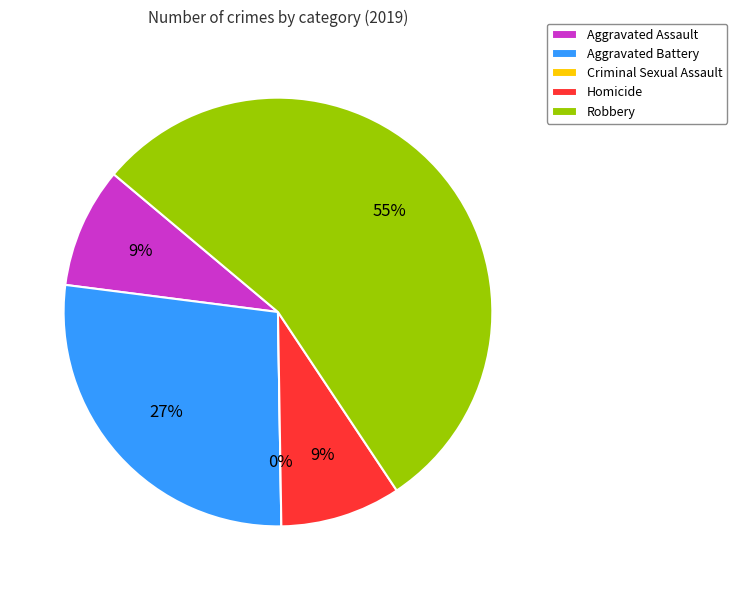

To the nearest percent, what portion does Aggravated Assault represent?

9%